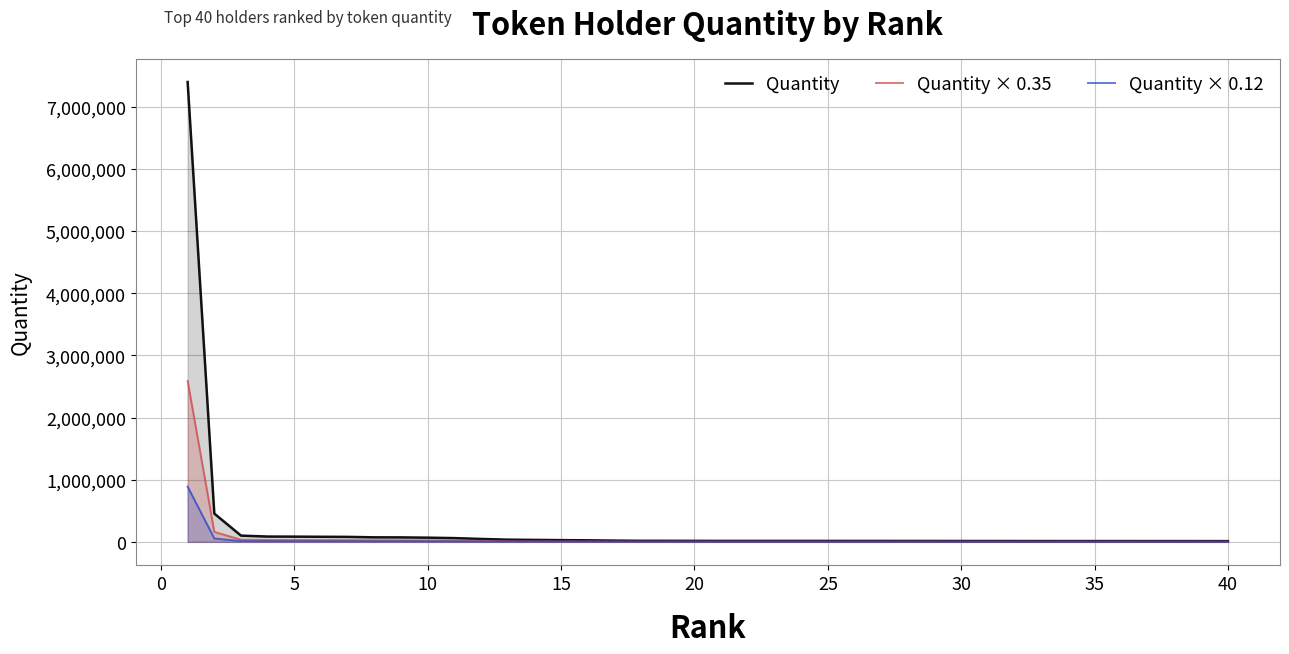

What is the spread (max minus min) of values at 25?

13025.2